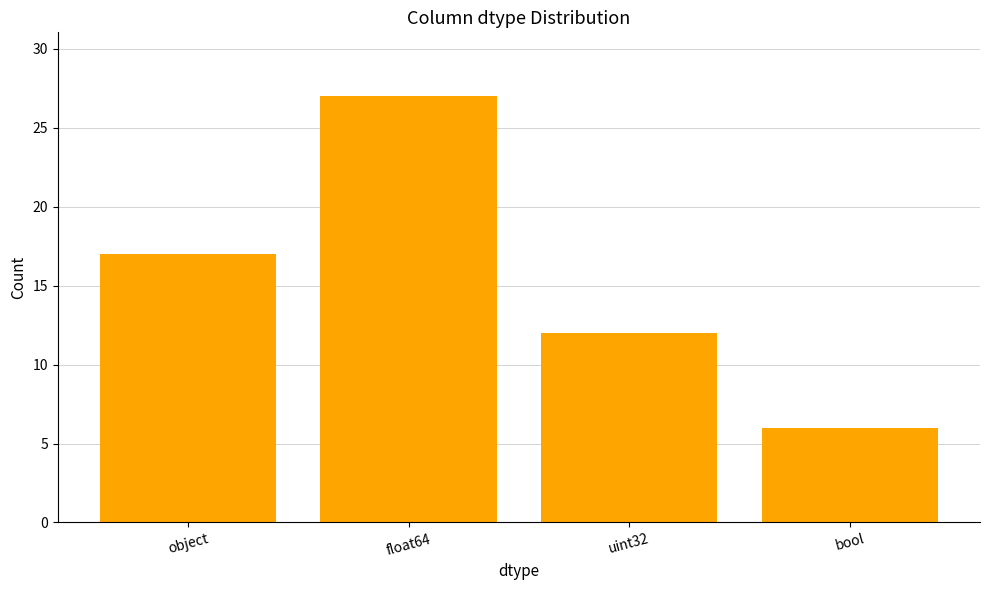

Are the bars grouped side by side (vs. stacked)?

No